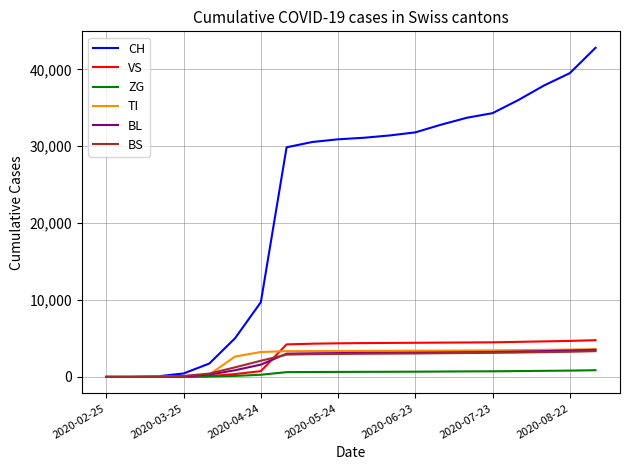

How many lines are shown in the chart?

6